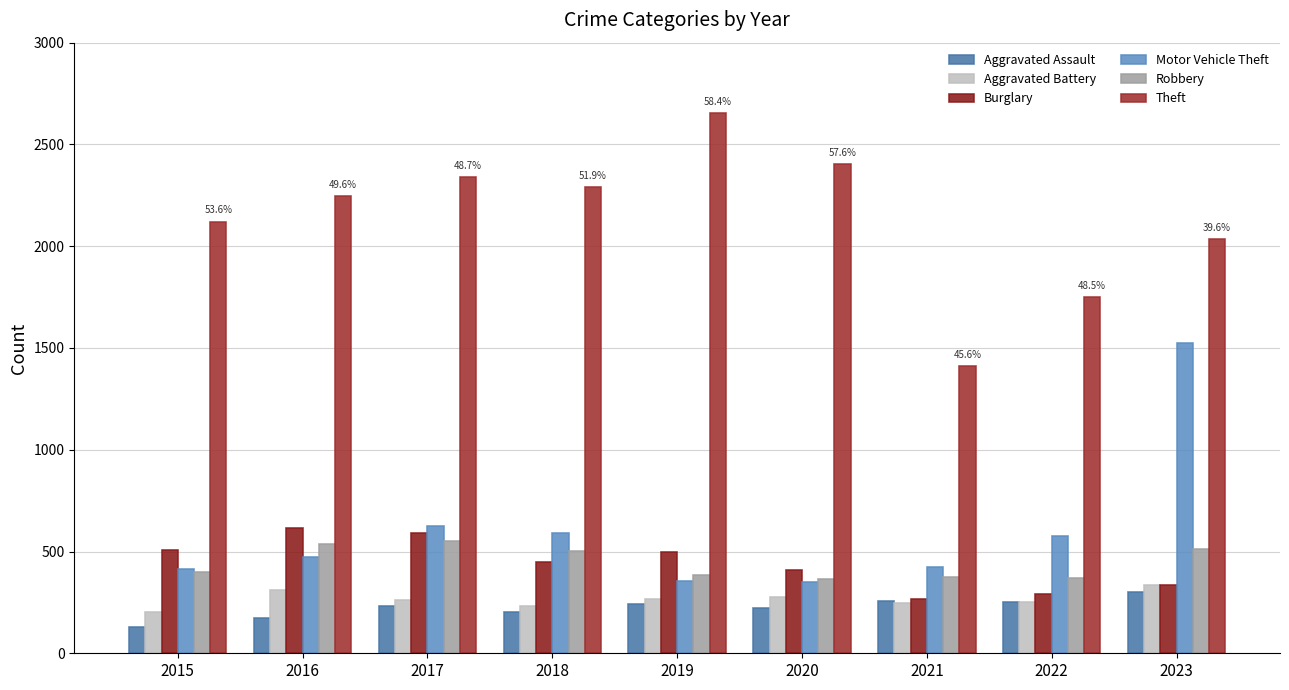

Reading right to left, extract all data points from this chart.

Aggravated Assault: 303	252	258	224	240	203	230	175	128
Aggravated Battery: 336	253	245	277	268	233	264	309	202
Burglary: 337	291	269	410	500	448	591	617	505
Motor Vehicle Theft: 1525	577	423	350	355	593	623	475	415
Robbery: 511	370	376	365	387	501	554	536	400
Theft: 2036	1751	1409	2404	2655	2291	2341	2246	2121